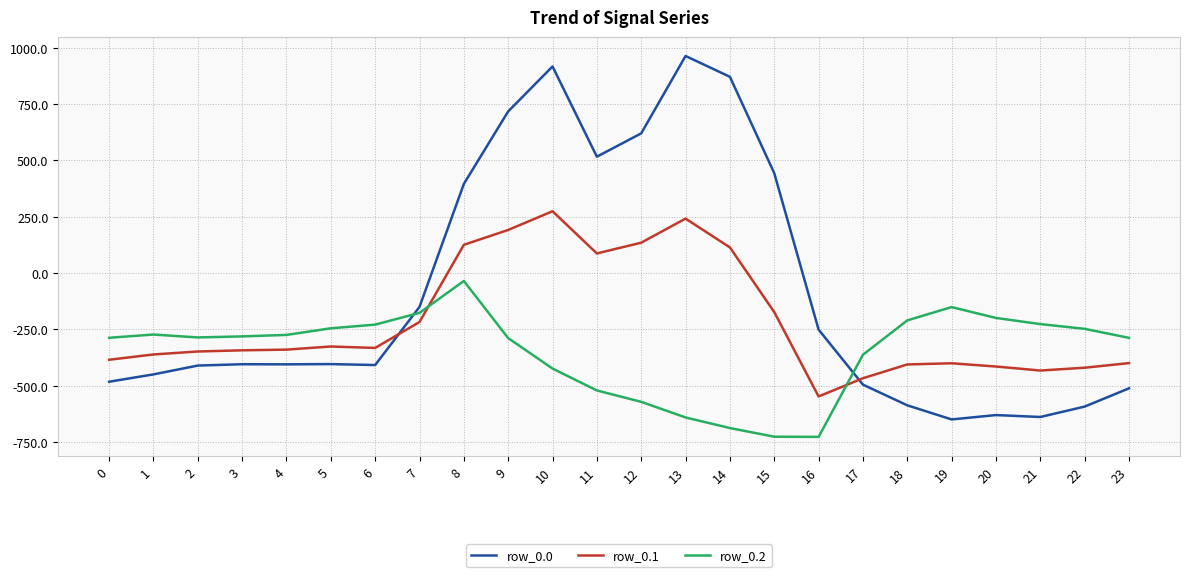

Rank the series by their maximum value, from lowest to highest.

row_0.2, row_0.1, row_0.0